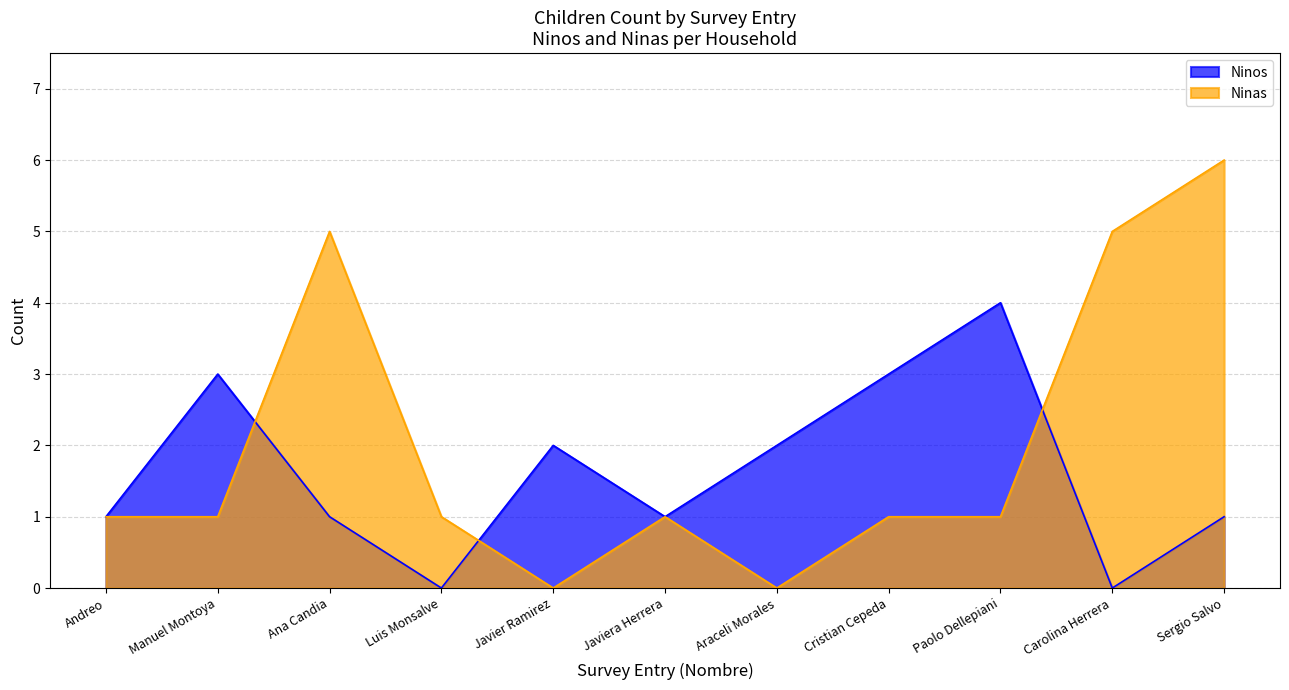

What is the approximate value of Ninas at Sergio Salvo?

6